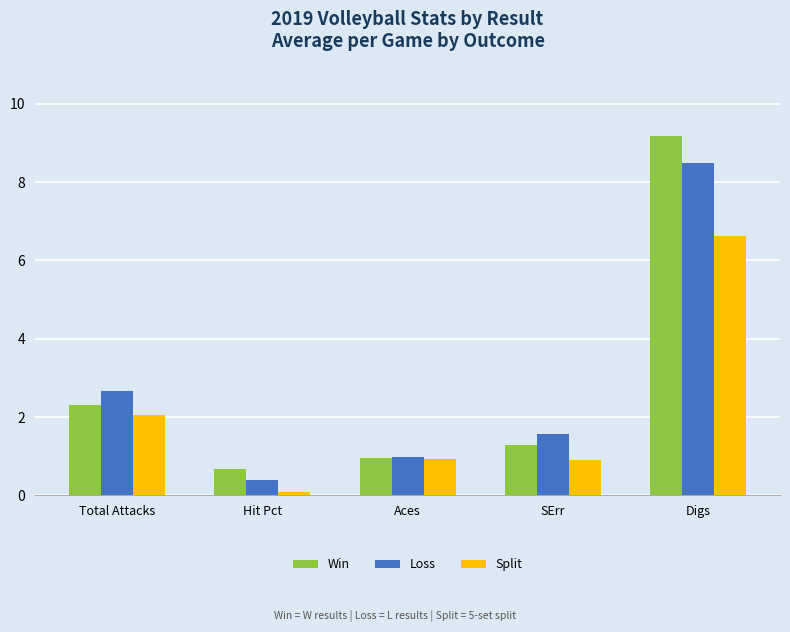

How many categories are shown in the chart?

5